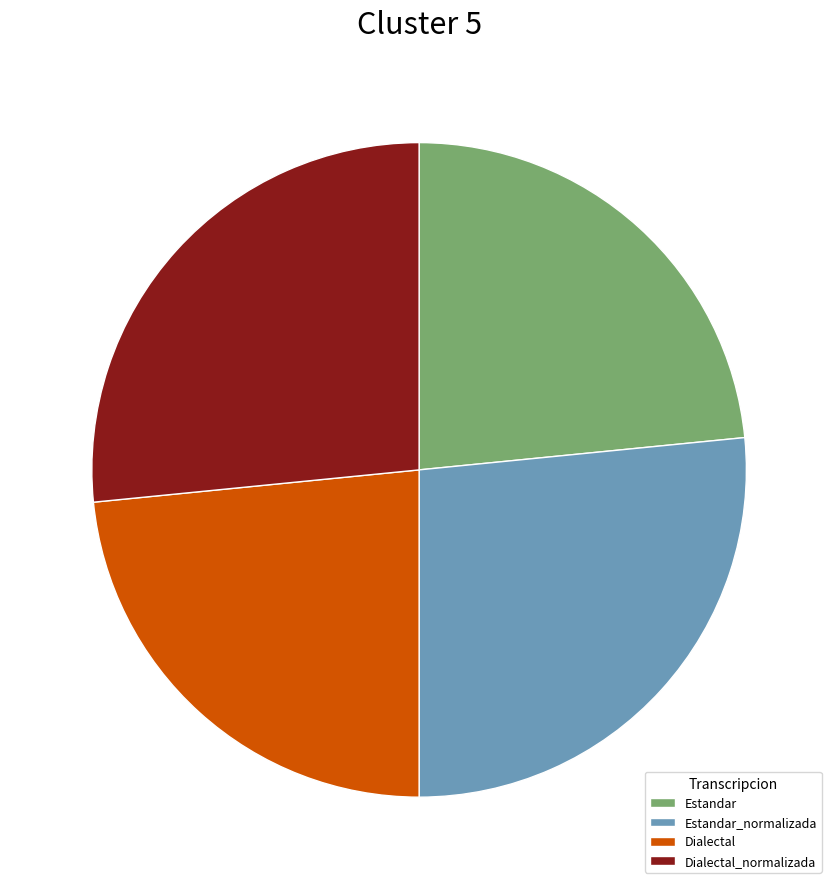

What is the ratio of the value at Estandar_normalizada to the value at Estandar?

1.1